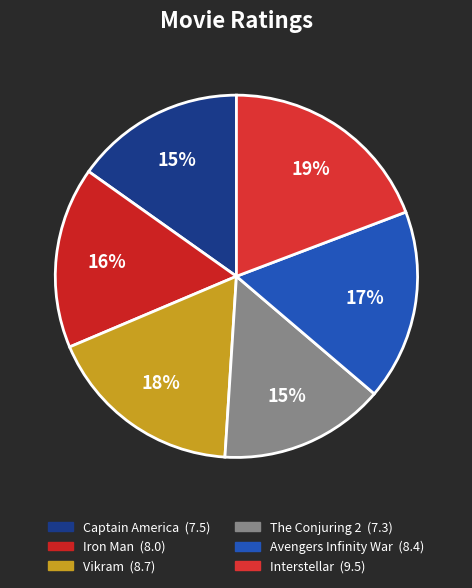

Which slice is the largest?

Interstellar